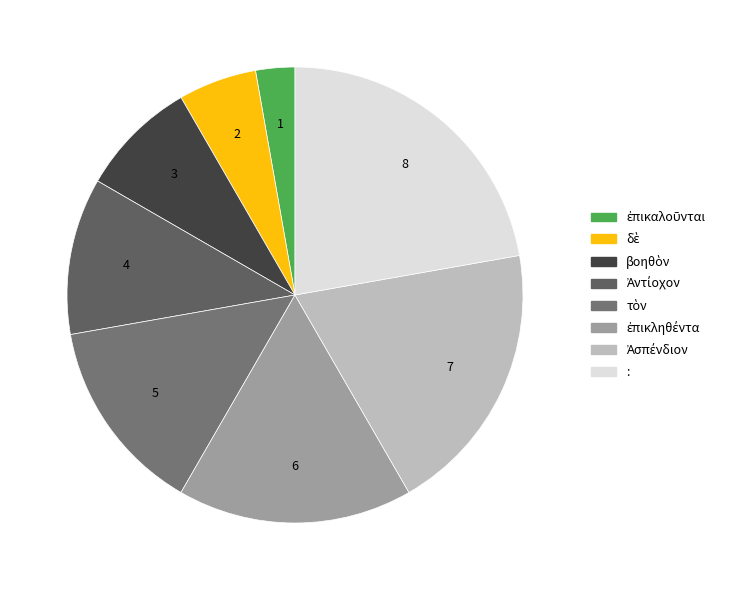

Does : represent more than half of the total?

No